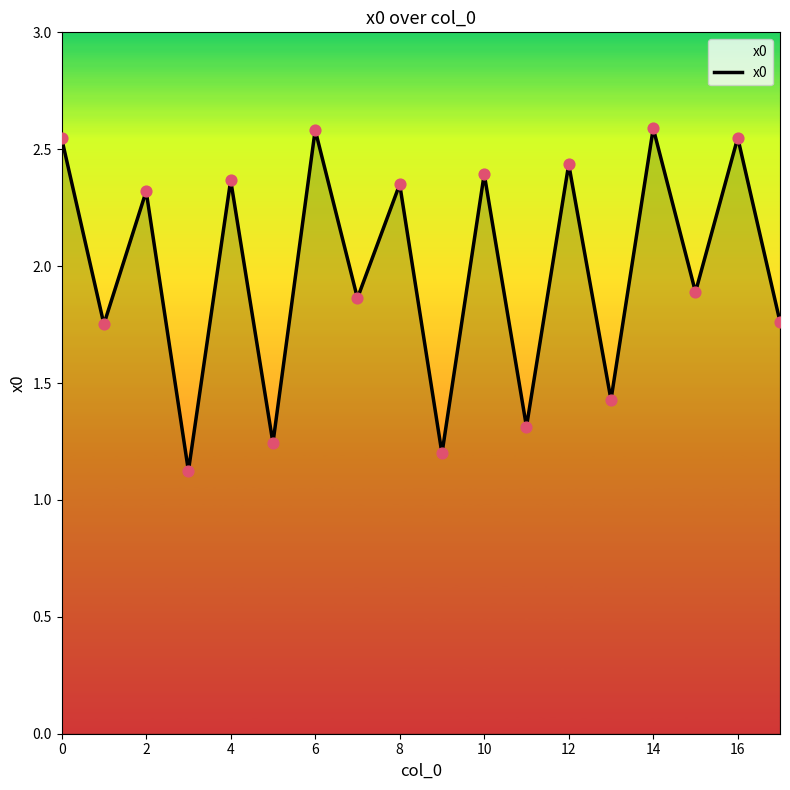

What is the difference between the maximum and minimum values?

1.5